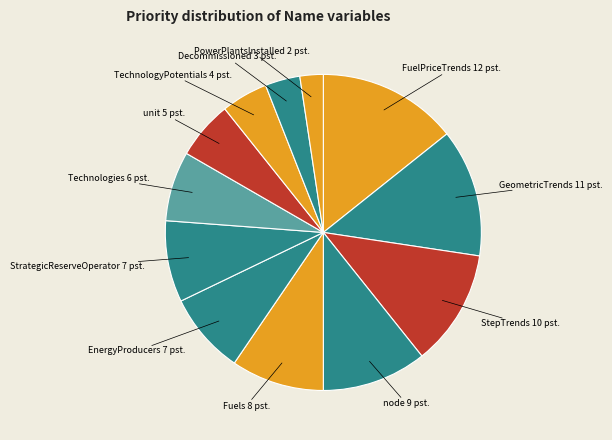

Is there a majority slice in this chart?

No